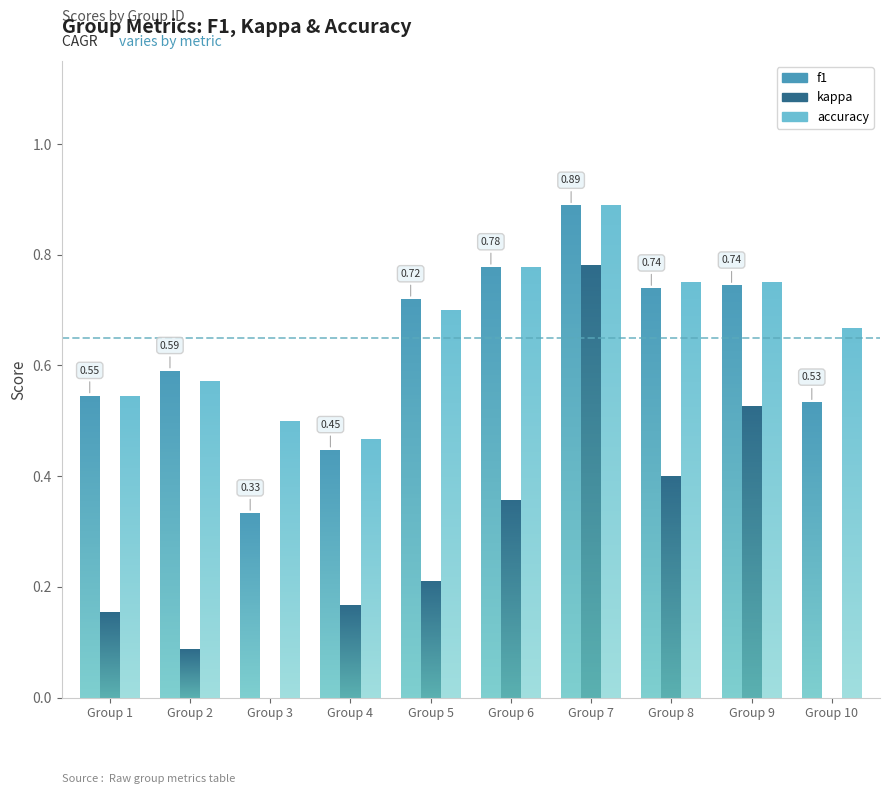

Are the bars horizontal?

No